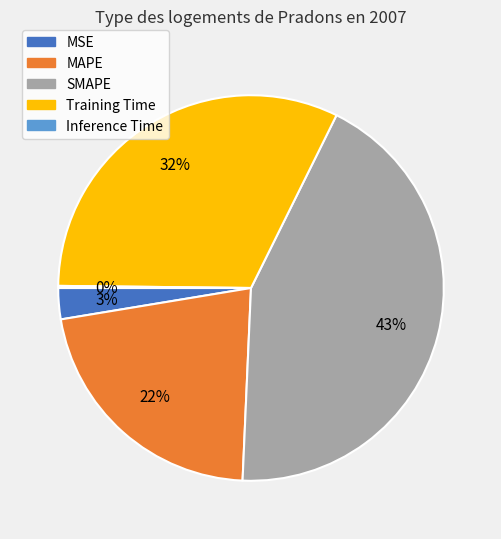

To the nearest percent, what percentage of the pie is Training Time?

32%